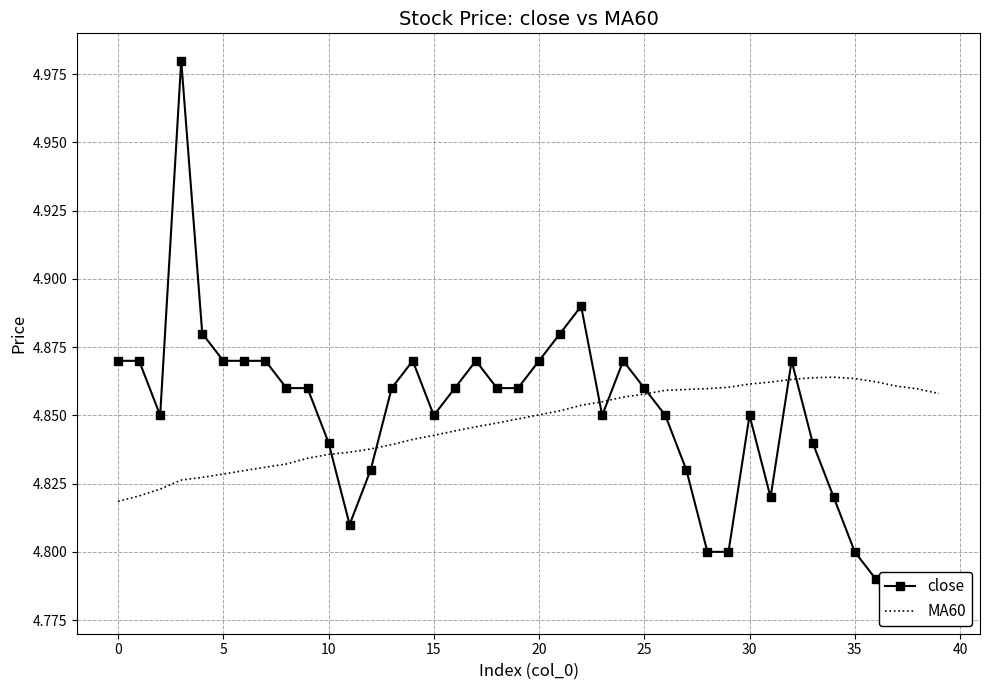

Read the close value at 30.

4.9